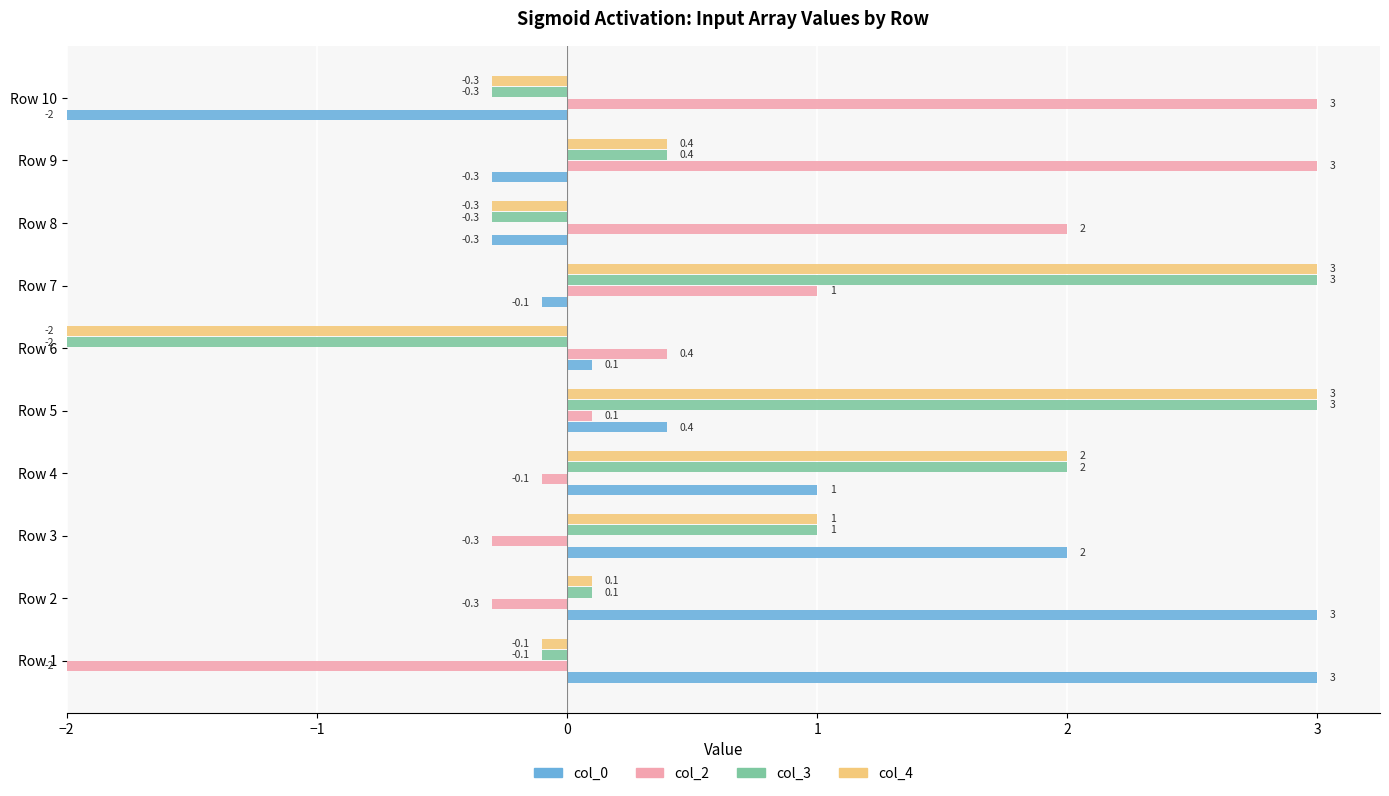

How many data points does each series have?

10